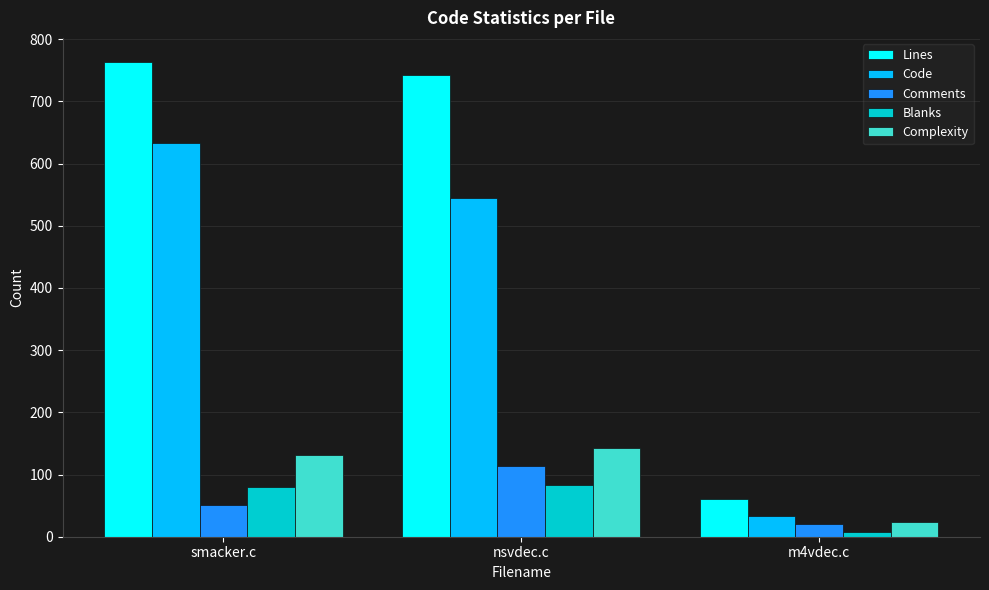

The Blanks series shows 20 at nsvdec.c. True or false?

False